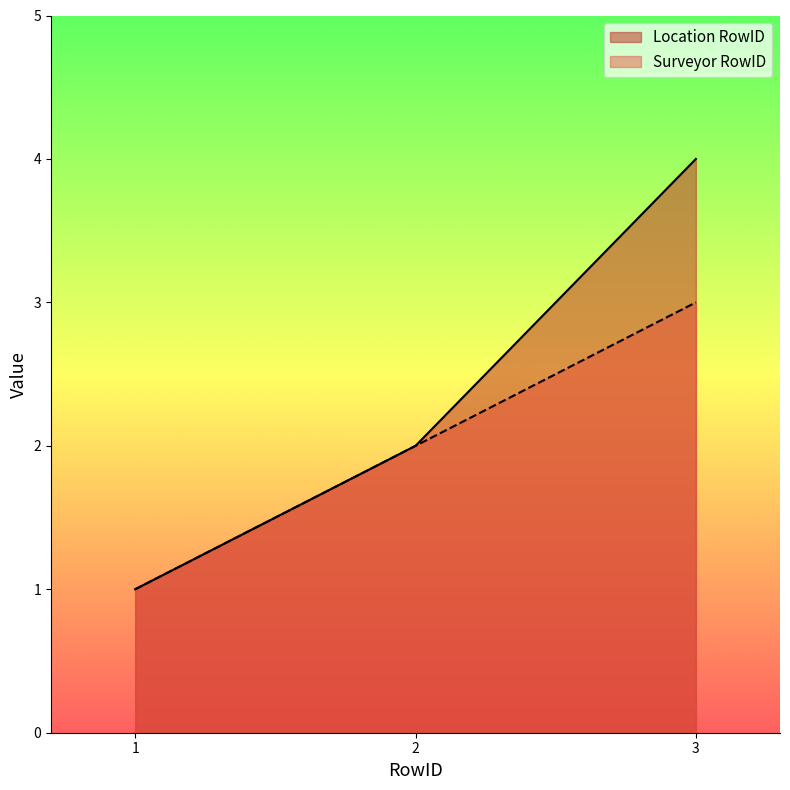

Is it true that Surveyor RowID equals 4 at 3?

False